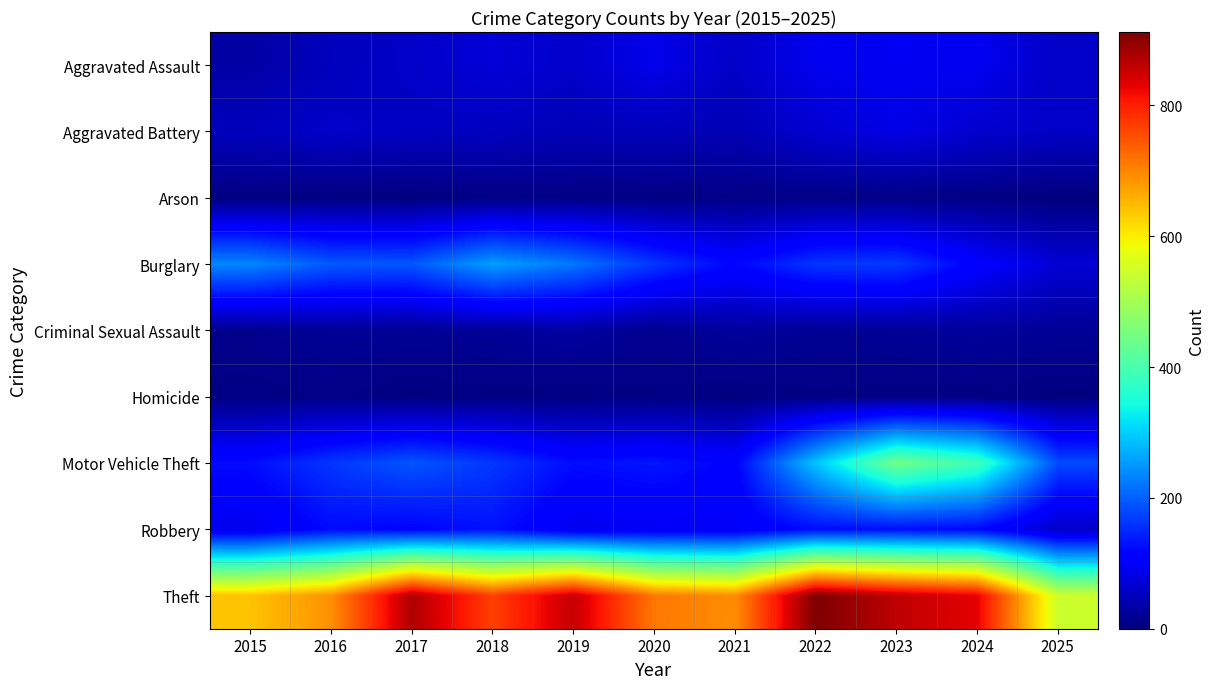

Which has a higher value, 2022 or 2021?

2022